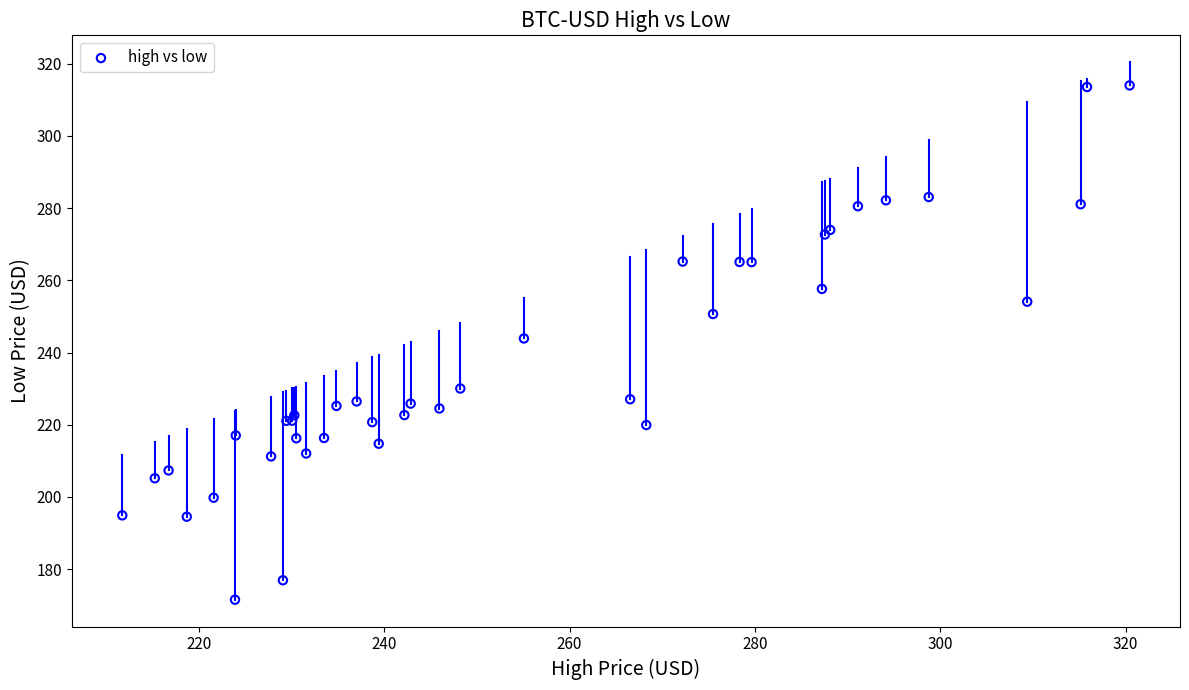

What Y value in the scatter plot is closest to 242?

243.9